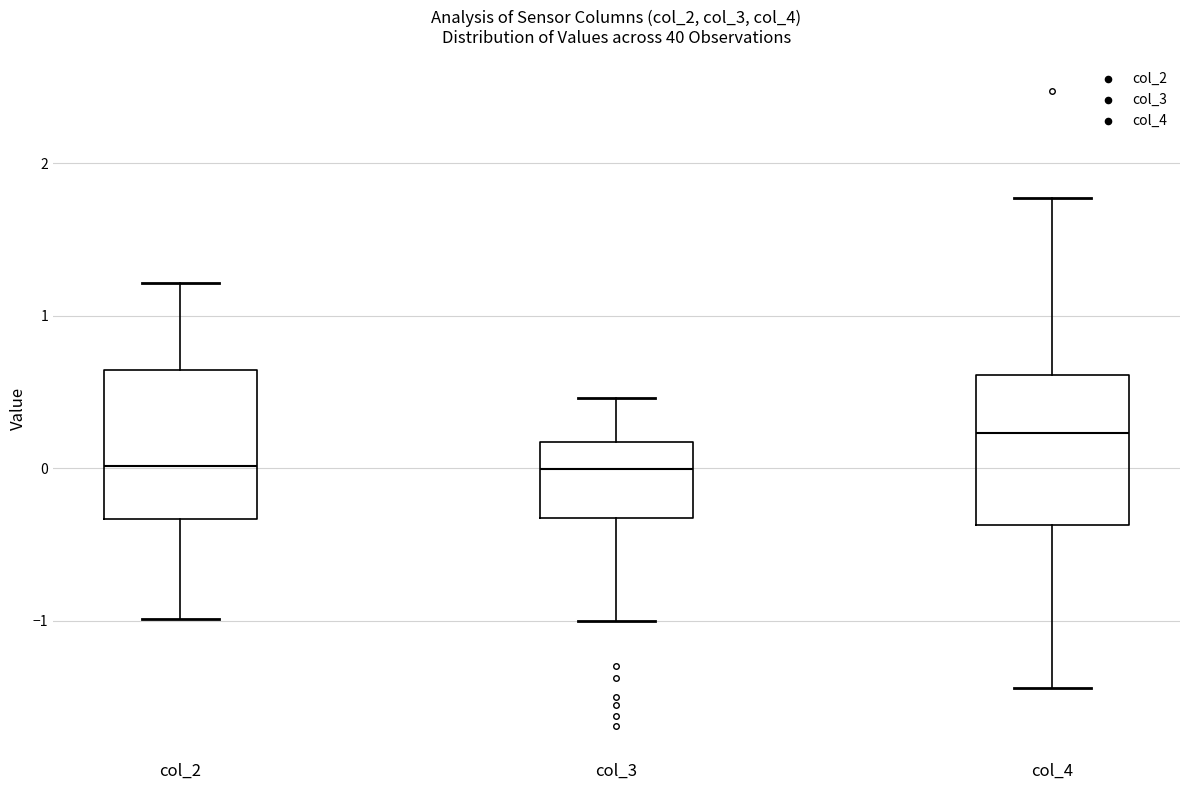

Where does the upper whisker of the box for col_4 end on the y-axis? The values are not printed on the chart, so give them approximately, as read against the axis.

1.8